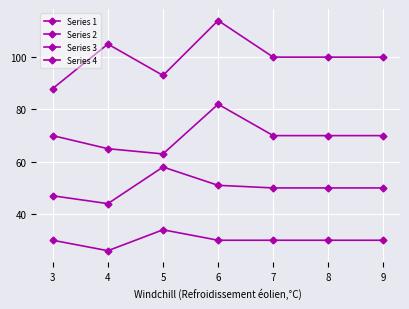

How many data points does each series have?

7